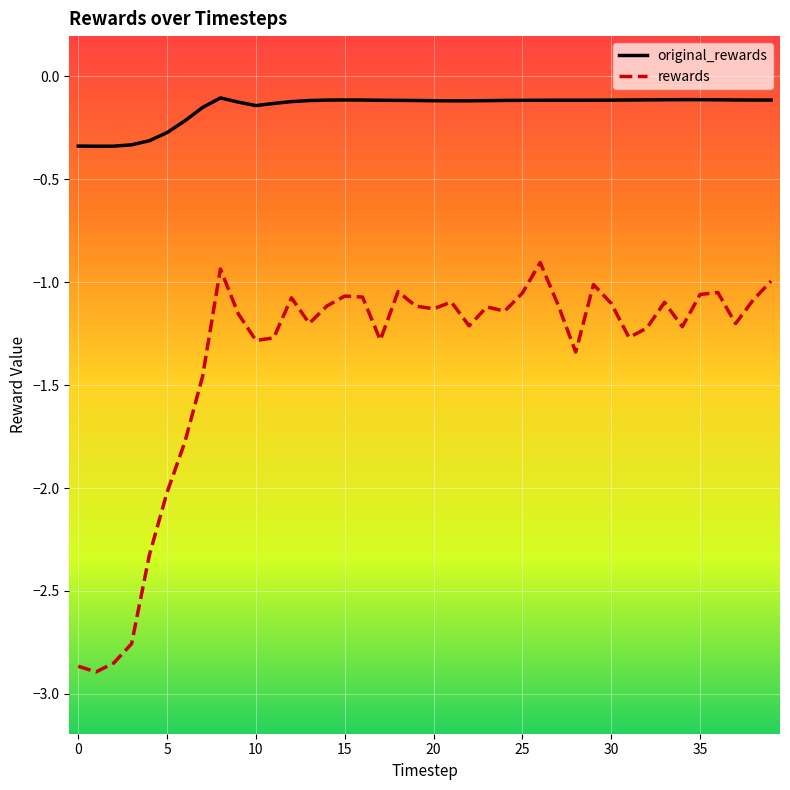

What is the difference between the maximum and minimum values in the original_rewards series?

0.2